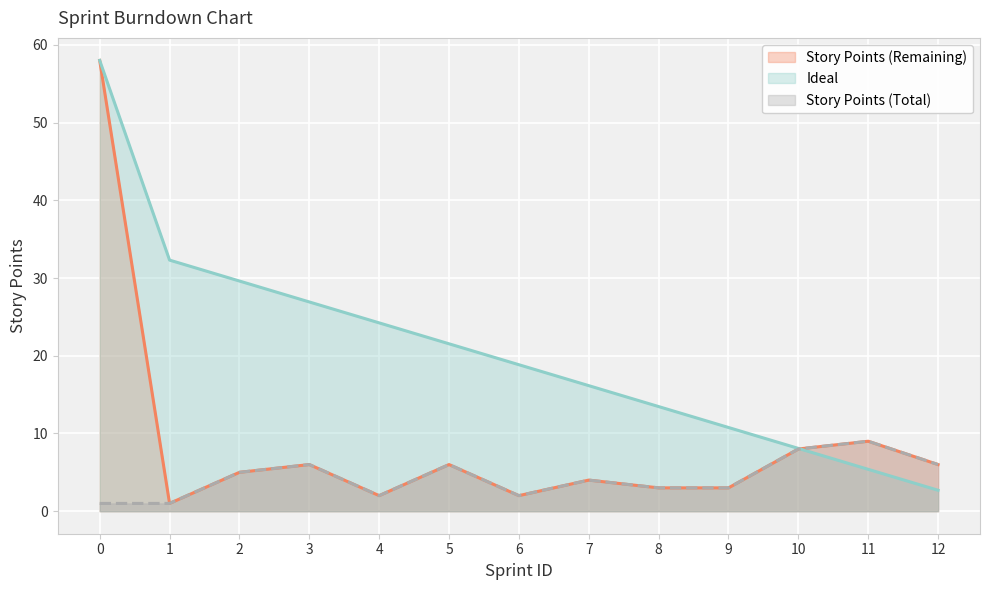

What is the sum of the Story Points (Total) values at 6 and 0?

3.0